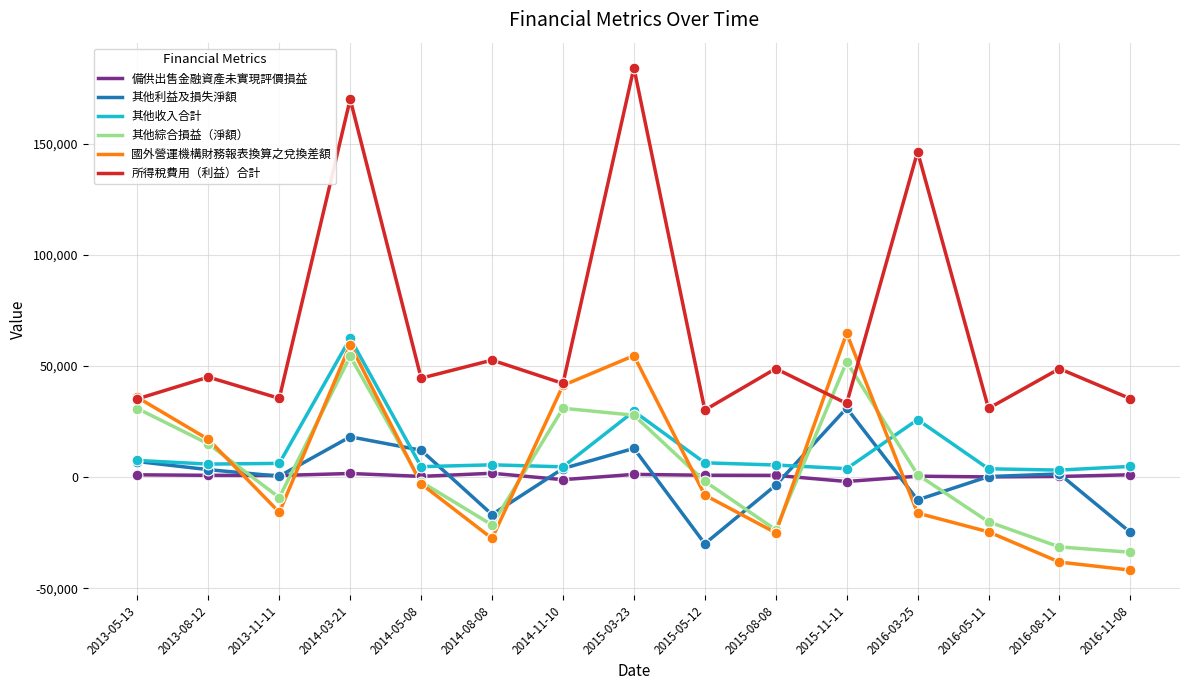

At how many categories does at least one series exceed 56372?

4